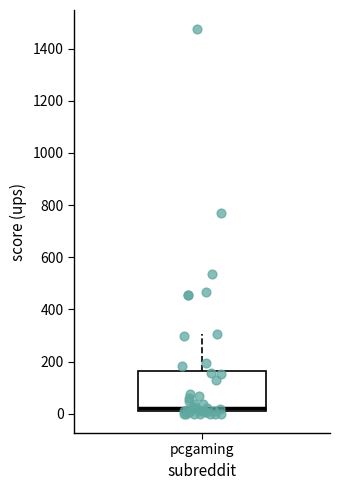

Read this box plot against the y-axis: the position of the median line, the range covered by the box, and the ends of both whiskers. The values are not printed on the chart, so give them approximately, as read against the axis.

median 20, box 0 to 160, whiskers 0 (just below the box's lower edge) to 300